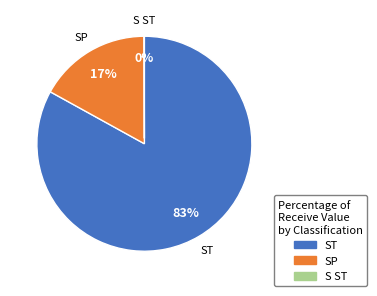

Which category has the biggest portion of the pie?

ST